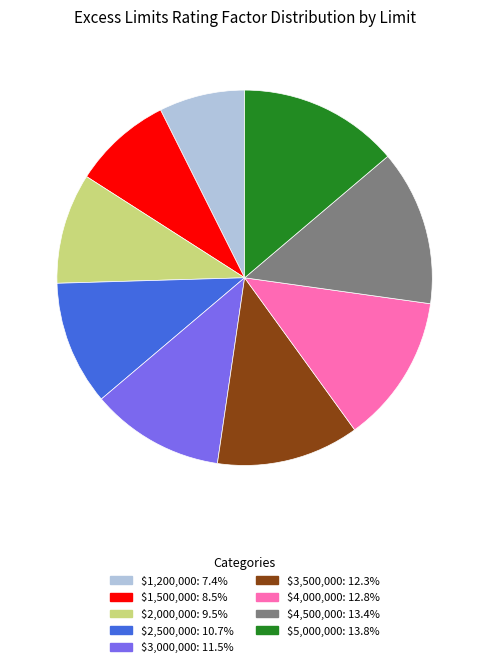

Does $2,500,000 represent more than half of the total?

No